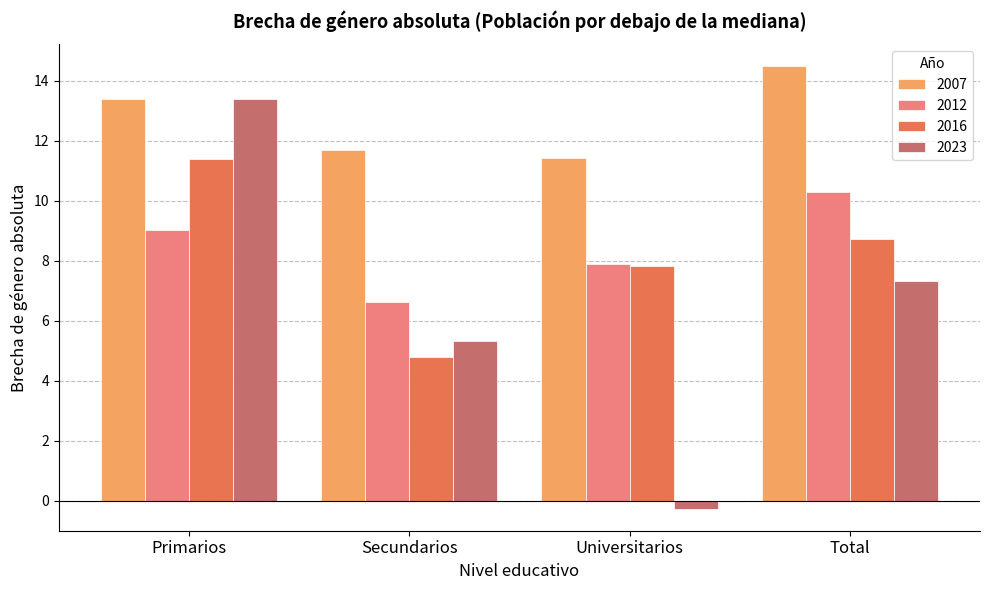

What are all the series names shown in the legend?

2007, 2012, 2016, 2023